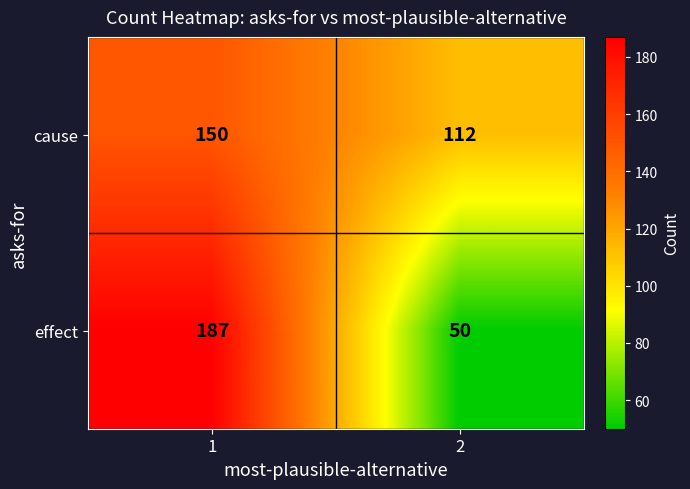

Between 1 and 2, which series saw the biggest shift?

effect